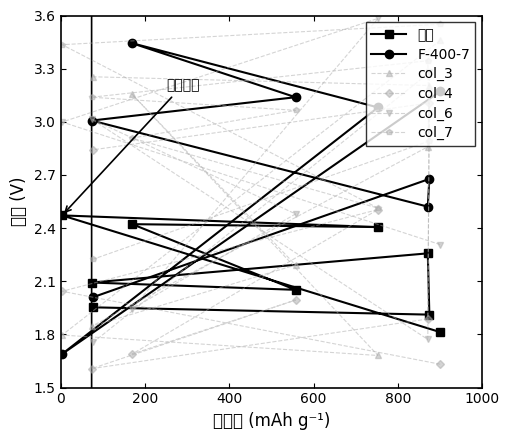

Which series has the largest range (max minus min)?

col_6